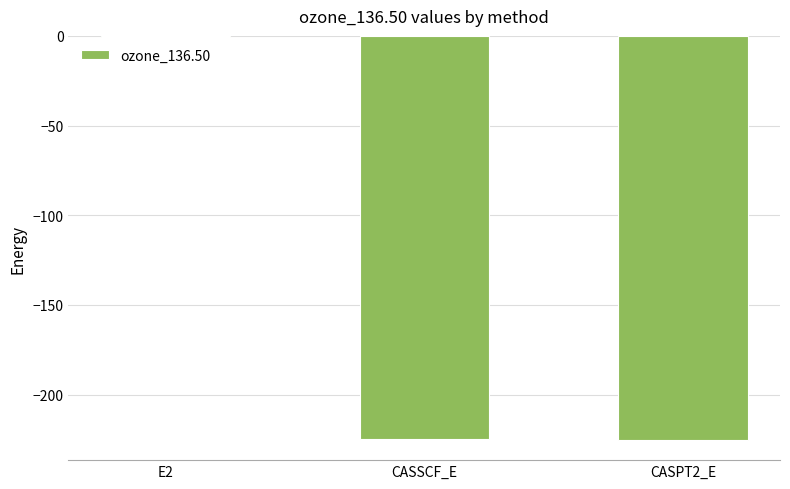

Which has a higher value, E2 or CASPT2_E?

E2